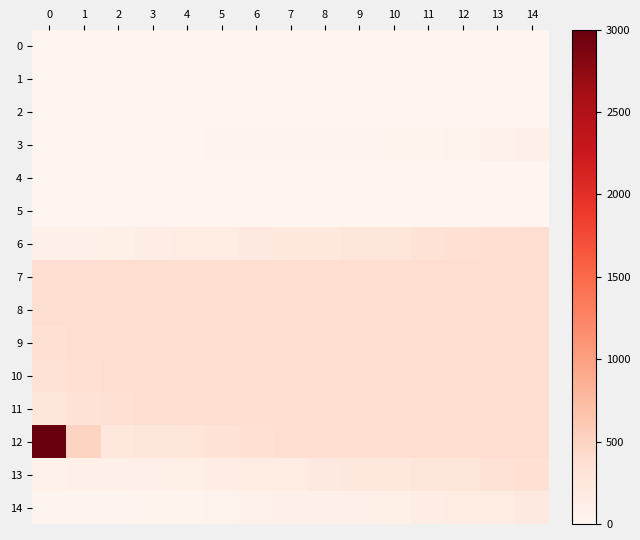

Reading left to right, what are all the values shown in this chart?

0: 0=0	1=0	2=0	3=0	4=0	5=0	6=0	7=0	8=0	9=0	10=0	11=0	12=0	13=0	14=0
1: 0=0	1=0	2=0	3=0	4=0	5=0	6=0	7=0	8=0	9=0	10=0	11=0	12=0	13=0	14=0
2: 0=0	1=0	2=0	3=0	4=0	5=0	6=0	7=0	8=0	9=0	10=0	11=0	12=0	13=0	14=0
3: 0=1	1=1	2=4	3=6	4=6	5=13	6=14	7=17	8=18	9=20	10=36	11=43	12=56	13=75	14=84
4: 0=0	1=0	2=0	3=0	4=0	5=0	6=0	7=0	8=0	9=0	10=0	11=0	12=0	13=0	14=0
5: 0=0	1=0	2=0	3=0	4=0	5=0	6=0	7=0	8=0	9=0	10=0	11=0	12=0	13=0	14=0
6: 0=95	1=101	2=114	3=146	4=174	5=177	6=209	7=232	8=253	9=279	10=289	11=335	12=357	13=384	14=390
7: 0=396	1=396	2=396	3=396	4=396	5=396	6=396	7=396	8=396	9=396	10=396	11=396	12=396	13=396	14=396
8: 0=384	1=390	2=396	3=396	4=396	5=396	6=396	7=396	8=396	9=396	10=396	11=396	12=396	13=396	14=396
9: 0=357	1=384	2=390	3=396	4=396	5=396	6=396	7=396	8=396	9=396	10=396	11=396	12=396	13=396	14=396
10: 0=335	1=357	2=384	3=390	4=396	5=396	6=396	7=396	8=396	9=396	10=396	11=396	12=396	13=396	14=396
11: 0=289	1=335	2=357	3=384	4=390	5=396	6=396	7=396	8=396	9=396	10=396	11=396	12=396	13=396	14=396
12: 0=3000	1=500	2=253	3=279	4=289	5=335	6=357	7=384	8=390	9=396	10=396	11=396	12=396	13=396	14=396
13: 0=75	1=84	2=95	3=101	4=114	5=146	6=174	7=177	8=209	9=232	10=253	11=279	12=289	13=335	14=357
14: 0=17	1=18	2=20	3=36	4=43	5=56	6=75	7=84	8=95	9=101	10=114	11=146	12=174	13=177	14=209